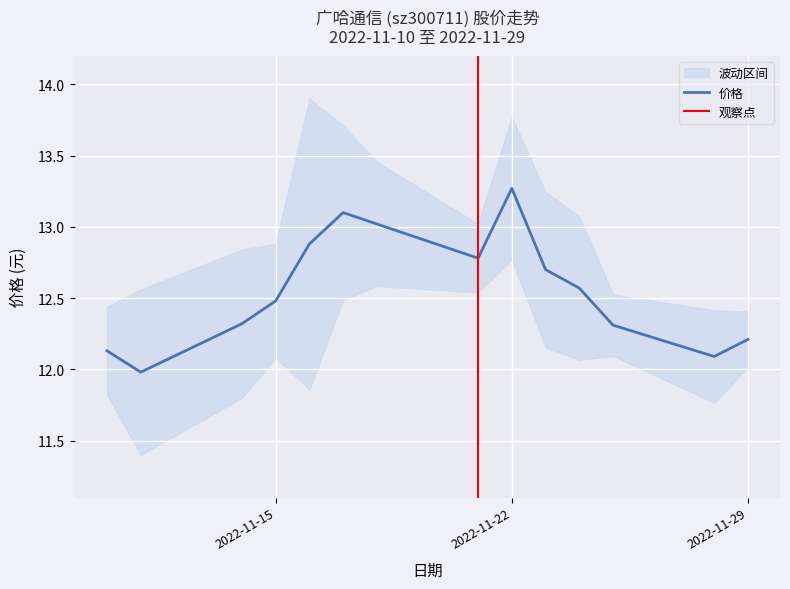

What is the value of the 涨跌幅% point at the 6th from the left?

1.7